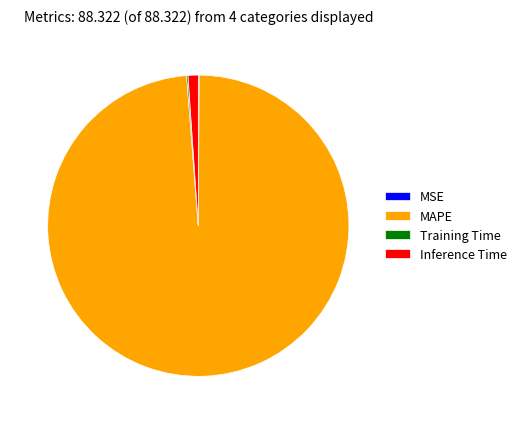

What is the largest slice in the pie chart?

MAPE